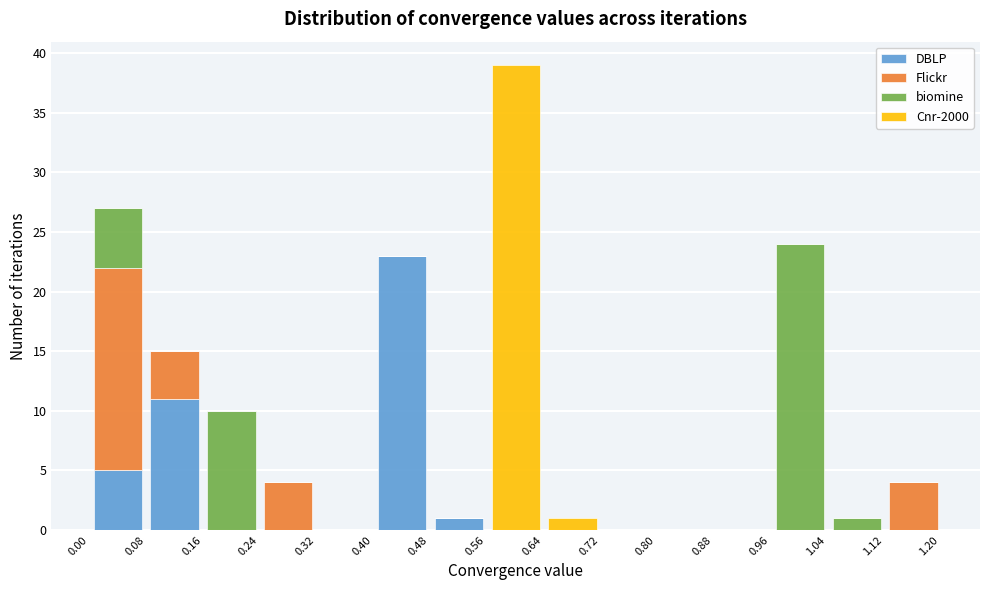

Which range on the x-axis has the tallest stacked bar (by total height)?

0.56 to 0.64